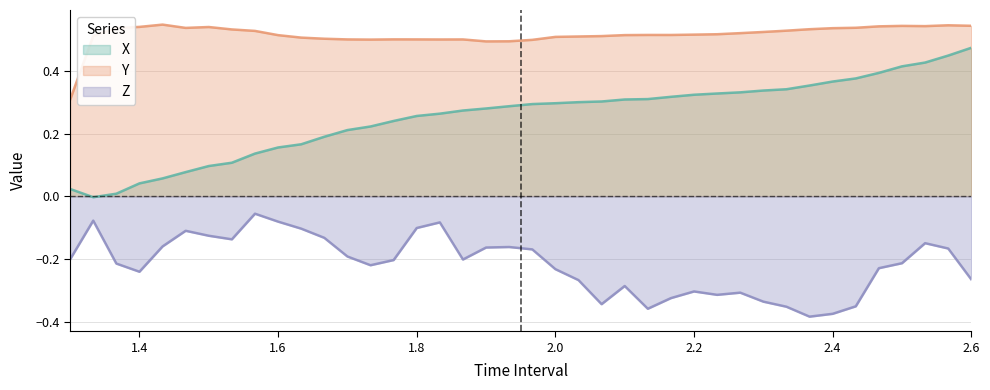

The value of Y at 2.6 is 0.7. True or false?

False